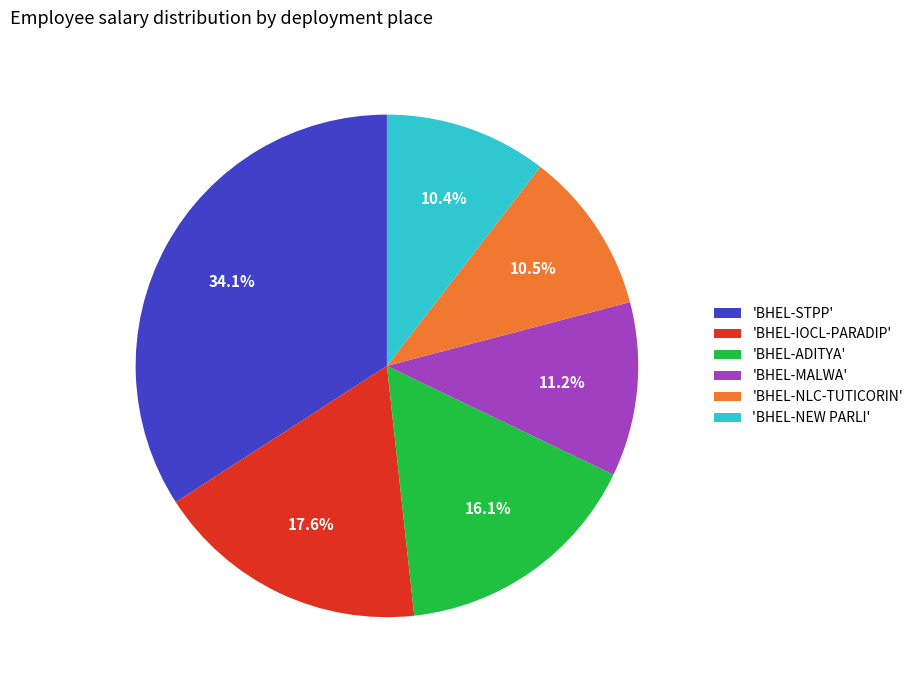

Which category has the biggest portion of the pie?

'BHEL-STPP'